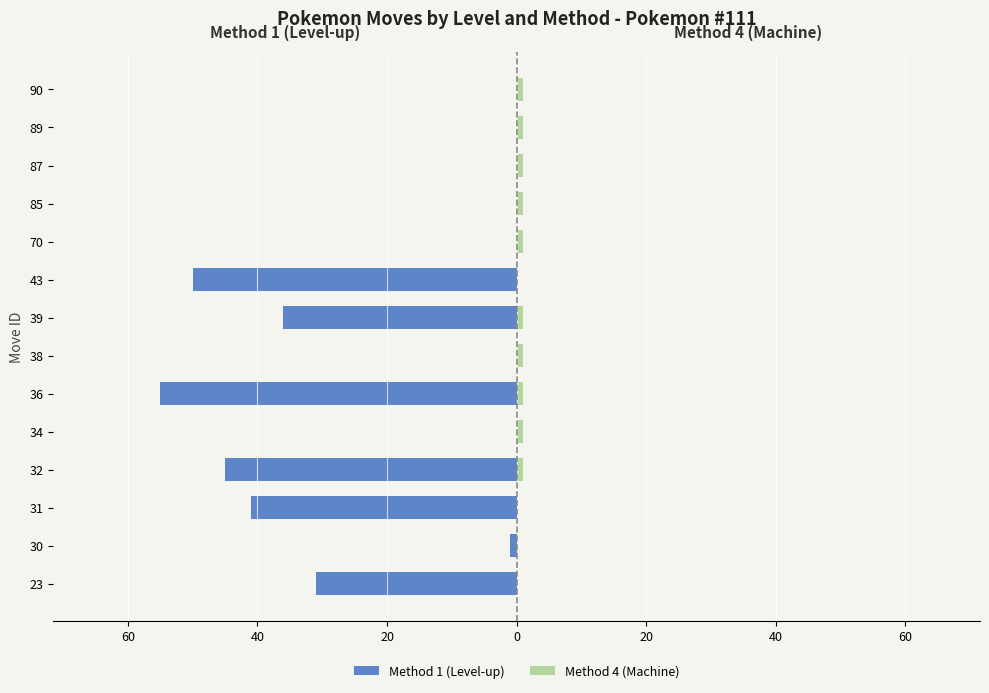

Is it true that Method 1 (Level-up) equals -18 at 38?

False